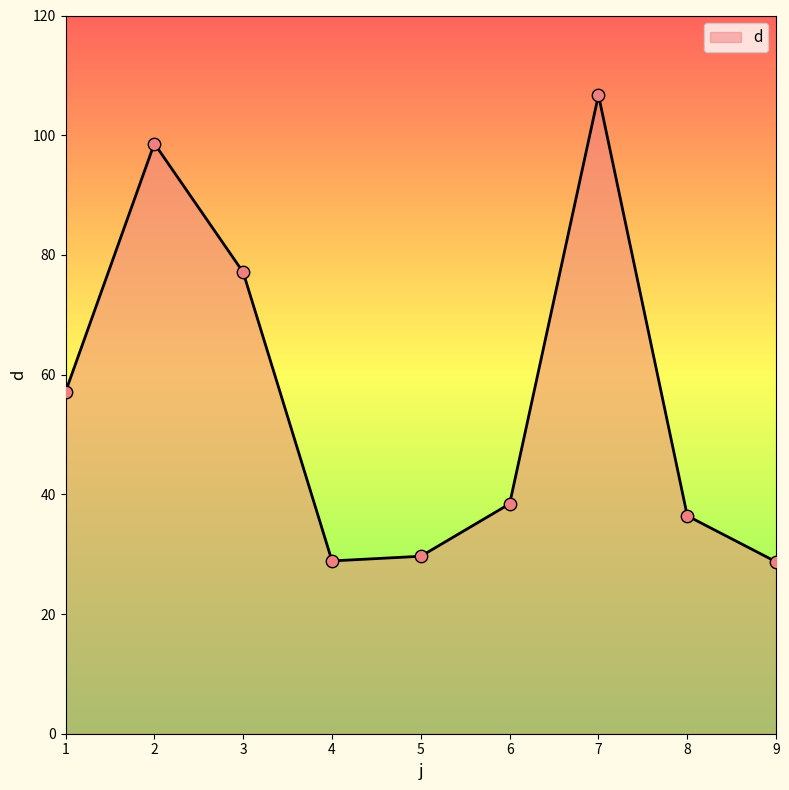

Between 6 and 4, which is larger?

6